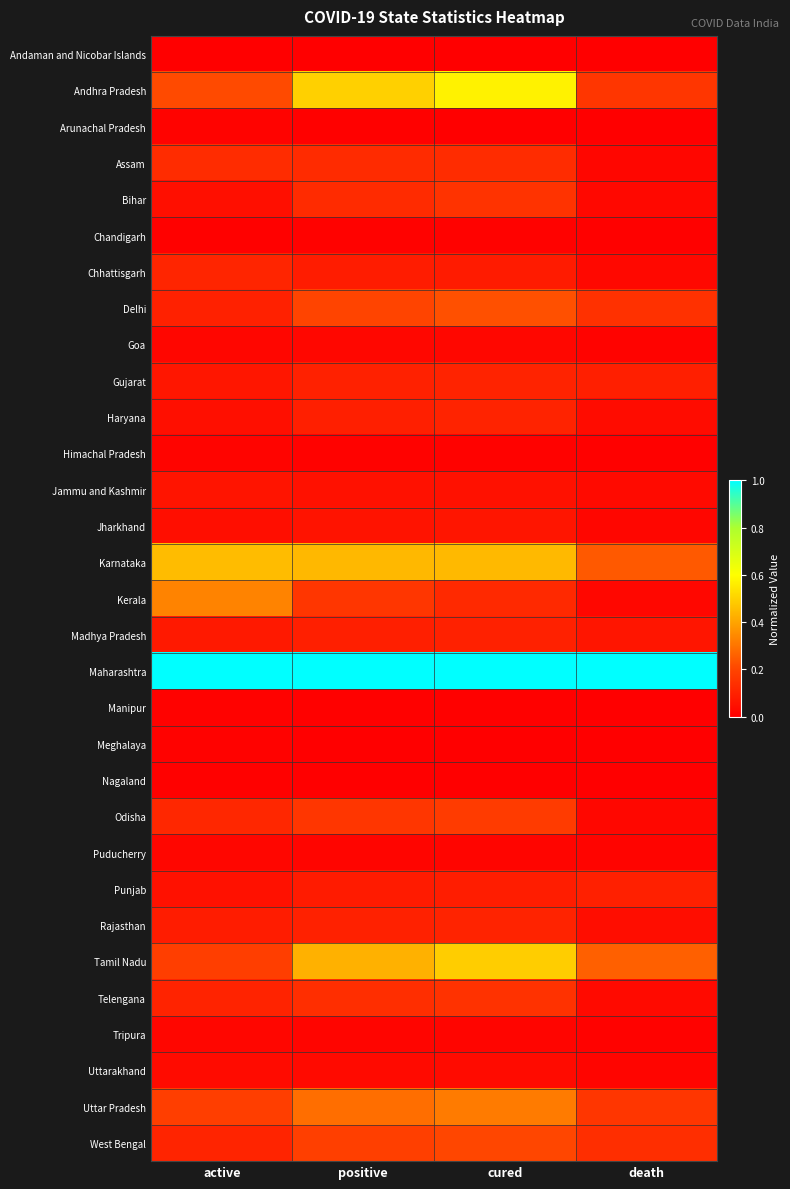

Reading right to left, list all the values displayed in this chart.

Andaman and Nicobar Islands: death=0.0	cured=0.0	positive=0.0	active=0.0
Andhra Pradesh: death=0.2	cured=0.6	positive=0.5	active=0.2
Arunachal Pradesh: death=0.0	cured=0.0	positive=0.0	active=0.0
Assam: death=0.0	cured=0.1	positive=0.1	active=0.1
Bihar: death=0.0	cured=0.1	positive=0.1	active=0.0
Chandigarh: death=0.0	cured=0.0	positive=0.0	active=0.0
Chhattisgarh: death=0.0	cured=0.1	positive=0.1	active=0.1
Delhi: death=0.1	cured=0.2	positive=0.2	active=0.1
Goa: death=0.0	cured=0.0	positive=0.0	active=0.0
Gujarat: death=0.1	cured=0.1	positive=0.1	active=0.1
Haryana: death=0.0	cured=0.1	positive=0.1	active=0.0
Himachal Pradesh: death=0.0	cured=0.0	positive=0.0	active=0.0
Jammu and Kashmir: death=0.0	cured=0.1	positive=0.1	active=0.1
Jharkhand: death=0.0	cured=0.1	positive=0.1	active=0.0
Karnataka: death=0.2	cured=0.4	positive=0.4	active=0.5
Kerala: death=0.0	cured=0.1	positive=0.2	active=0.3
Madhya Pradesh: death=0.1	cured=0.1	positive=0.1	active=0.1
Maharashtra: death=1.0	cured=1.0	positive=1.0	active=1.0
Manipur: death=0.0	cured=0.0	positive=0.0	active=0.0
Meghalaya: death=0.0	cured=0.0	positive=0.0	active=0.0
Nagaland: death=0.0	cured=0.0	positive=0.0	active=0.0
Odisha: death=0.0	cured=0.2	positive=0.2	active=0.1
Puducherry: death=0.0	cured=0.0	positive=0.0	active=0.0
Punjab: death=0.1	cured=0.1	positive=0.1	active=0.1
Rajasthan: death=0.0	cured=0.1	positive=0.1	active=0.1
Tamil Nadu: death=0.3	cured=0.5	positive=0.4	active=0.2
Telengana: death=0.0	cured=0.1	positive=0.1	active=0.1
Tripura: death=0.0	cured=0.0	positive=0.0	active=0.0
Uttarakhand: death=0.0	cured=0.0	positive=0.0	active=0.0
Uttar Pradesh: death=0.2	cured=0.3	positive=0.3	active=0.2
West Bengal: death=0.1	cured=0.2	positive=0.2	active=0.1